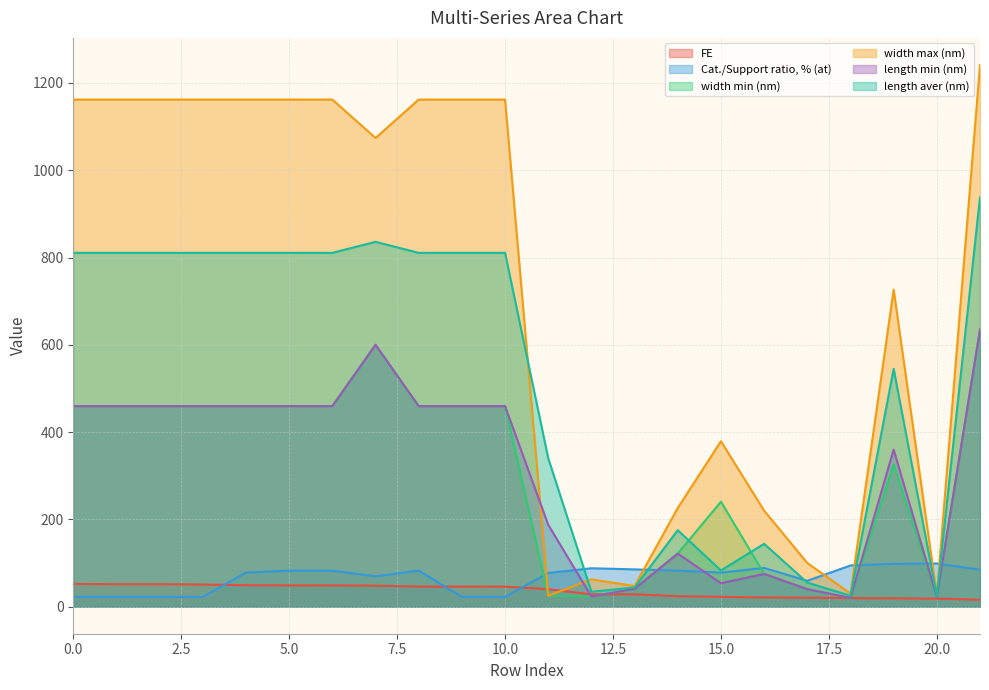

What is the sum of all length min (nm) values?

6773.6